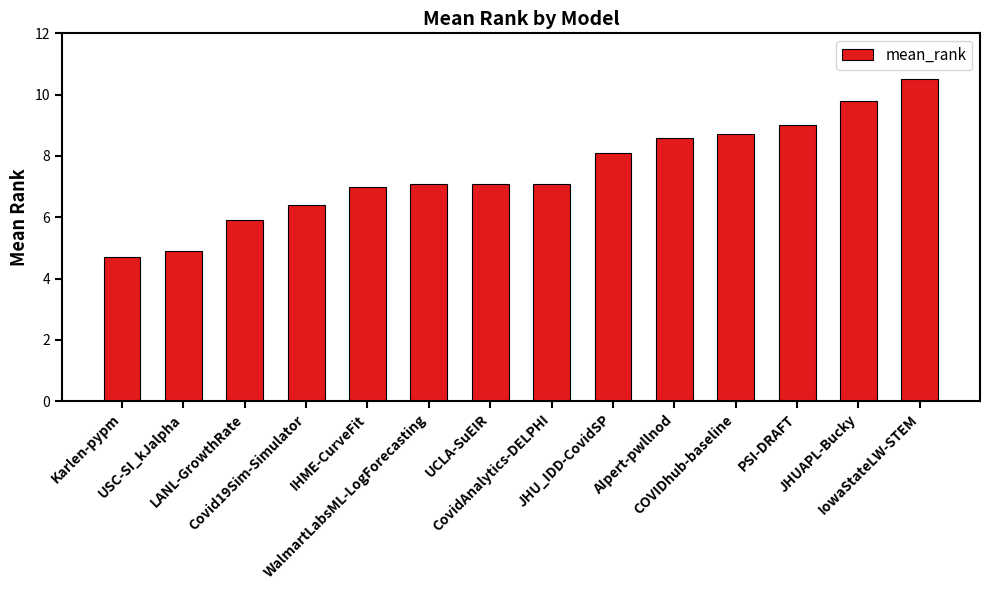

Which category has the highest value across all series?

IowaStateLW-STEM